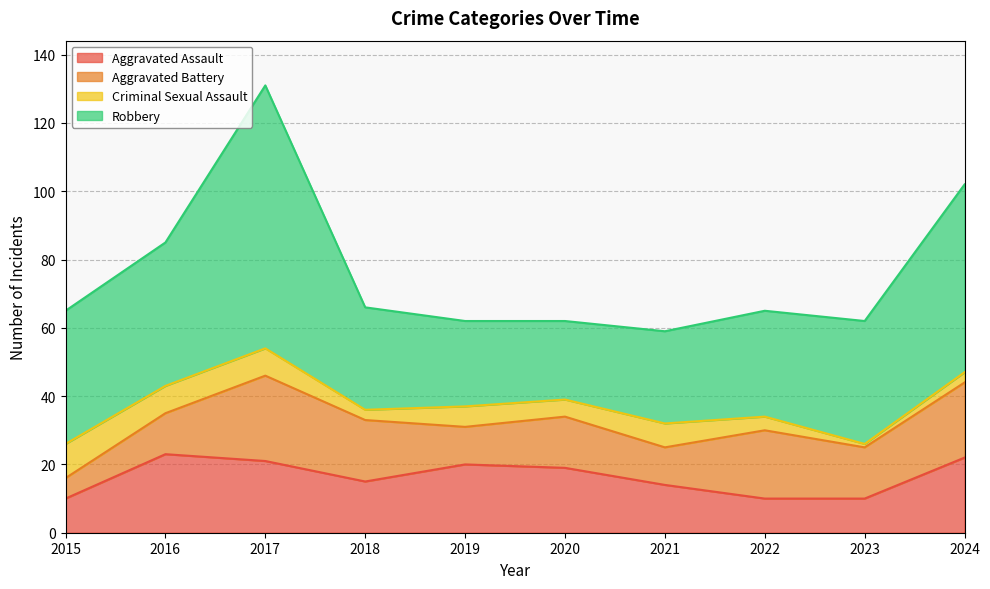

What is the spread (max minus min) of values at 2015?

33